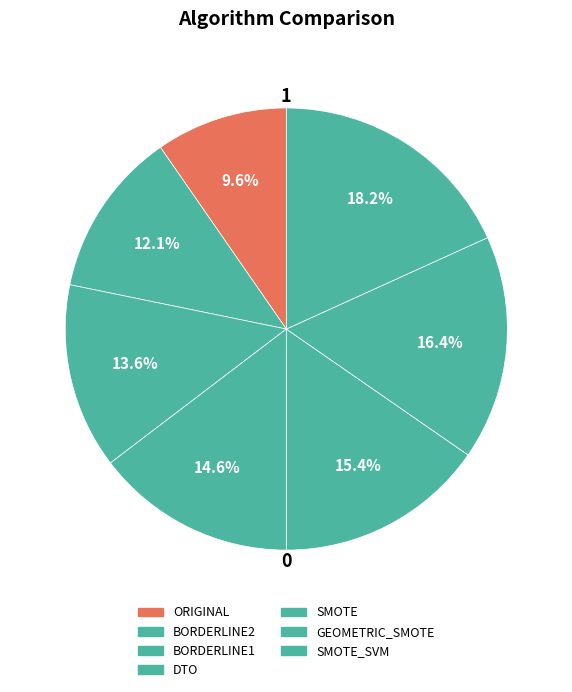

Count the number of slices in the pie.

7